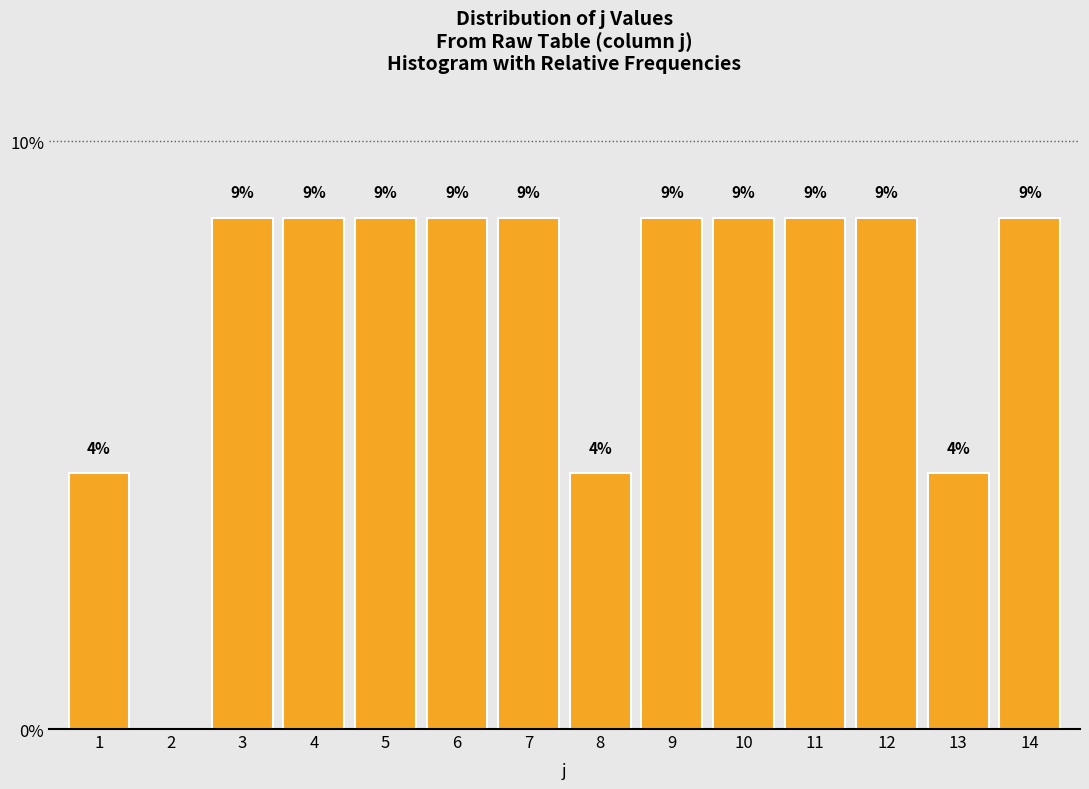

Are the bars horizontal?

No